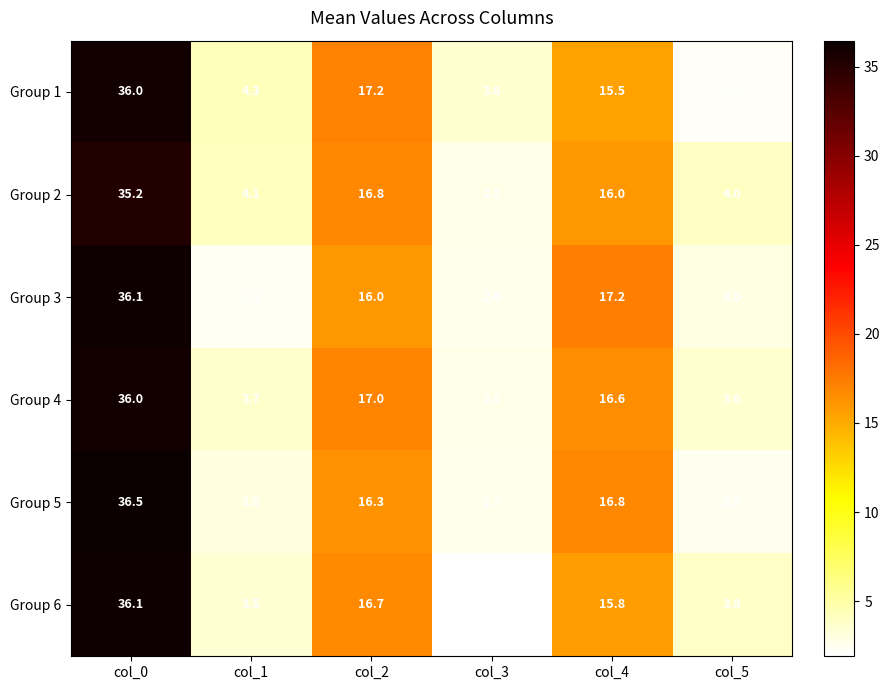

Which series has the largest total across all categories?

Group 4